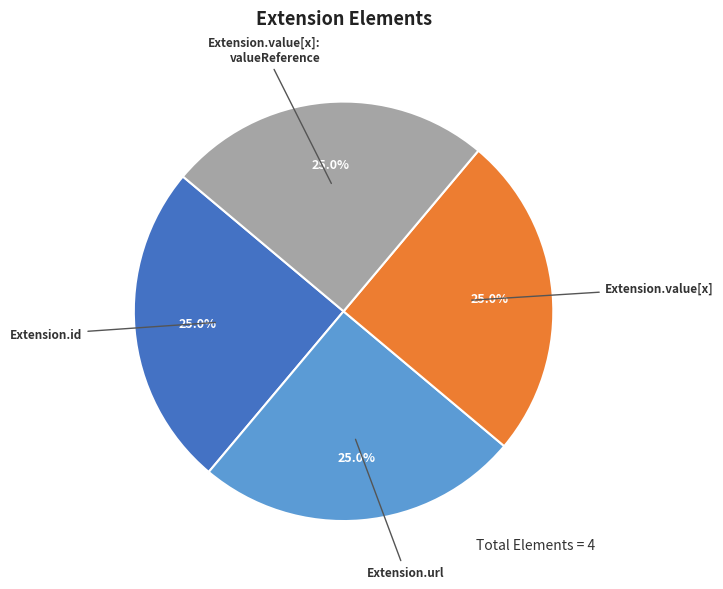

How many slices are in this pie chart?

4